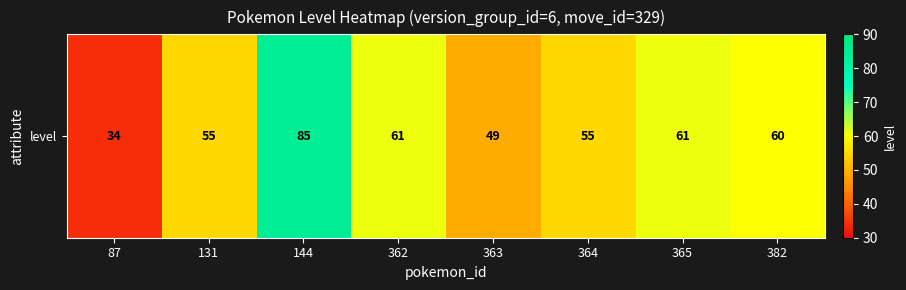

The value at 363 is 49. True or false?

True